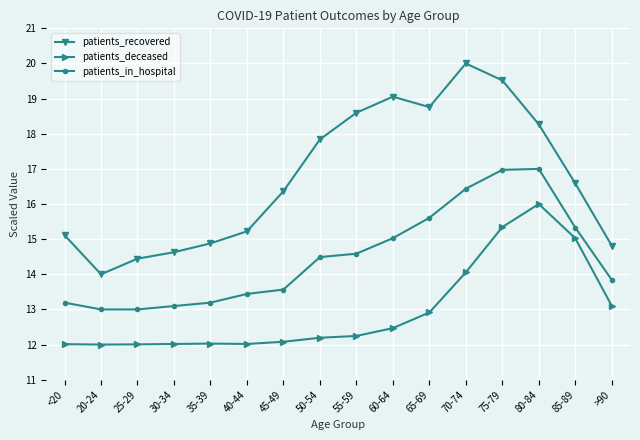

The value of patients_deceased at 65-69 is 6.9. True or false?

False